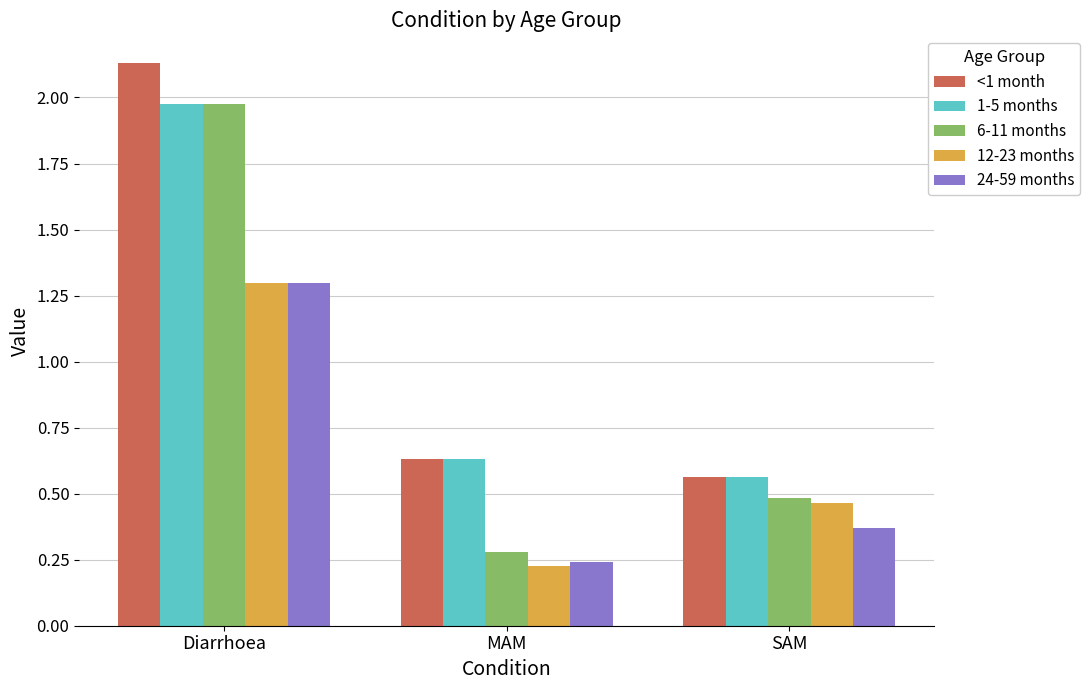

Which series has the largest range (max minus min)?

6-11 months